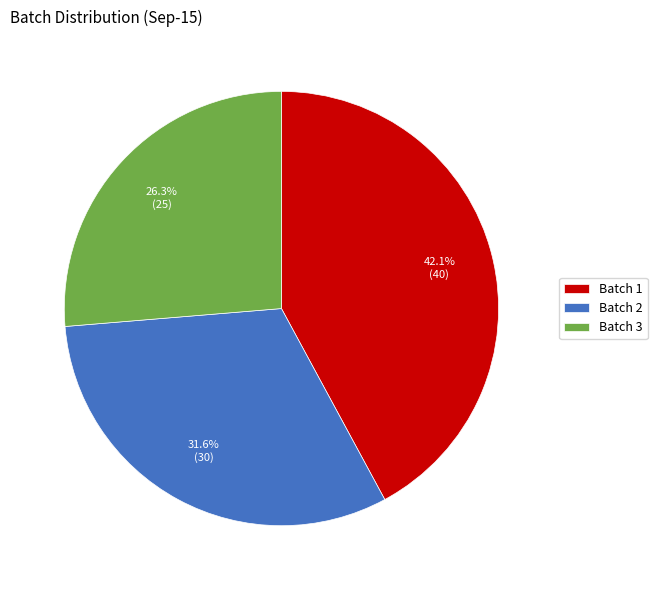

Approximately how many times larger is the value at Batch 1 compared to Batch 3?

1.6